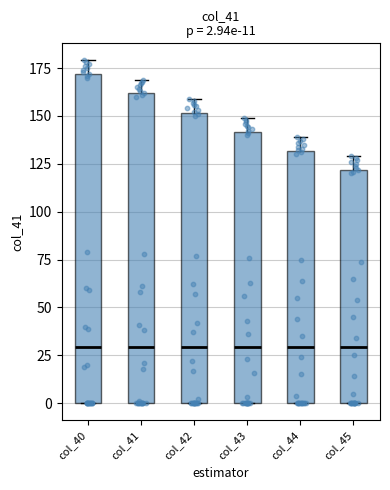

Which box is the tallest, from its lower edge to its upper edge?

col_40